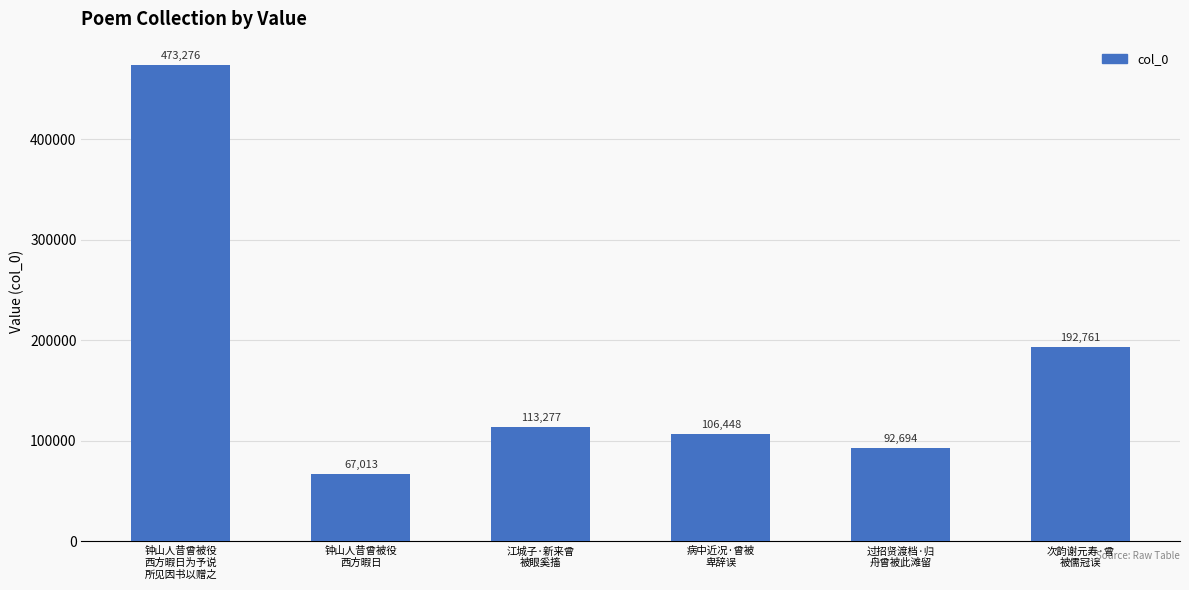

What is the maximum value shown in the chart?

473276